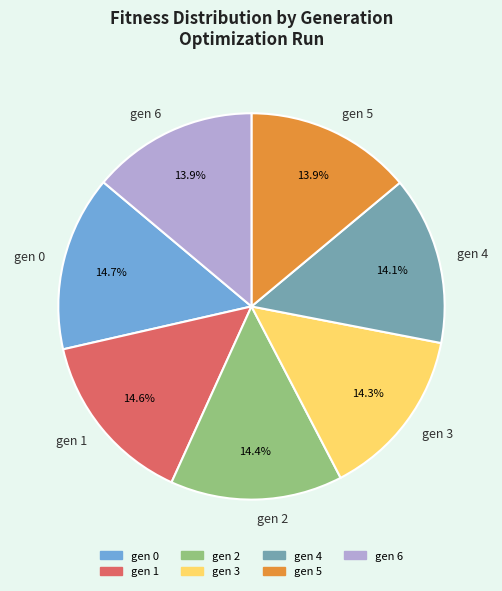

True or false: gen 4 accounts for 27% of the total.

False